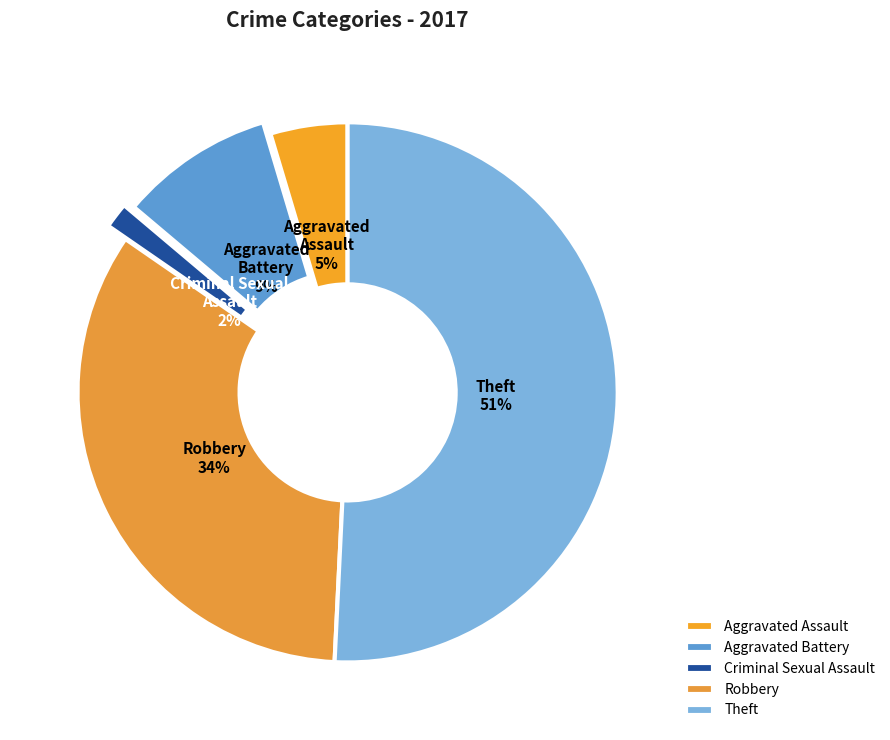

Do Aggravated Assault and Theft together represent more than half of the pie?

Yes